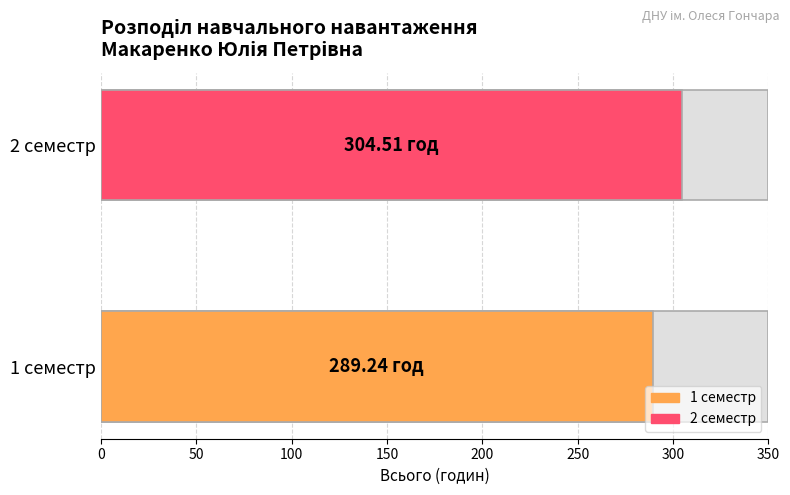

What is the sum of all values?

593.8